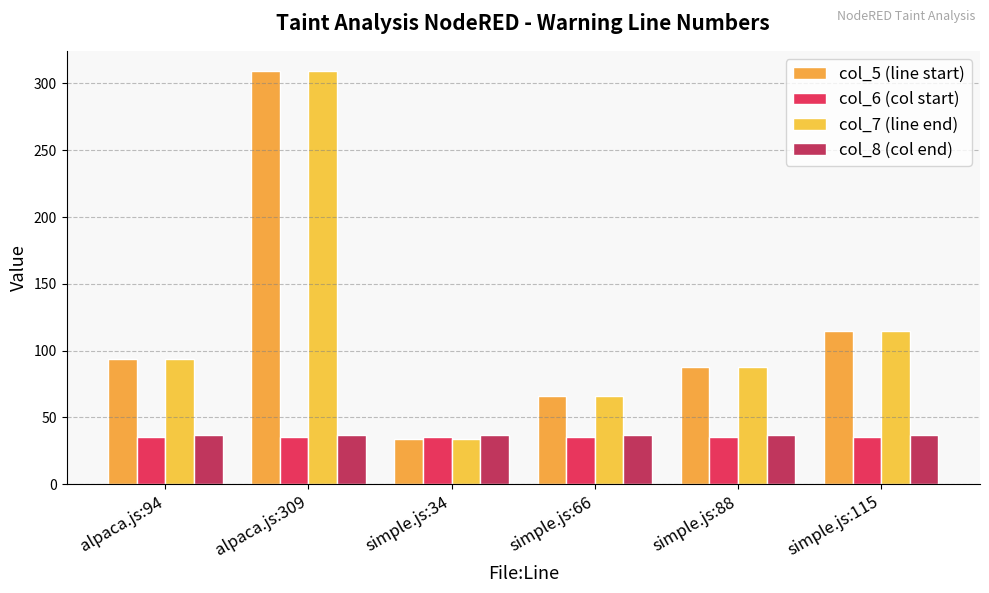

Does the chart contain stacked bars?

No